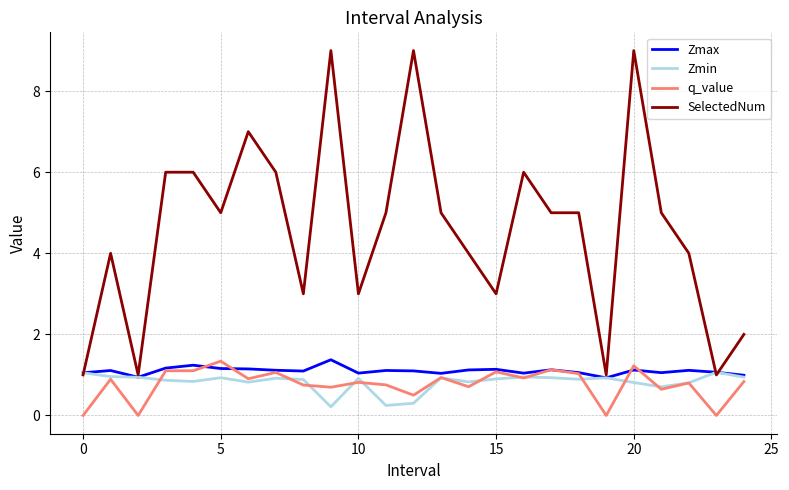

Which series has the largest total across all categories?

SelectedNum